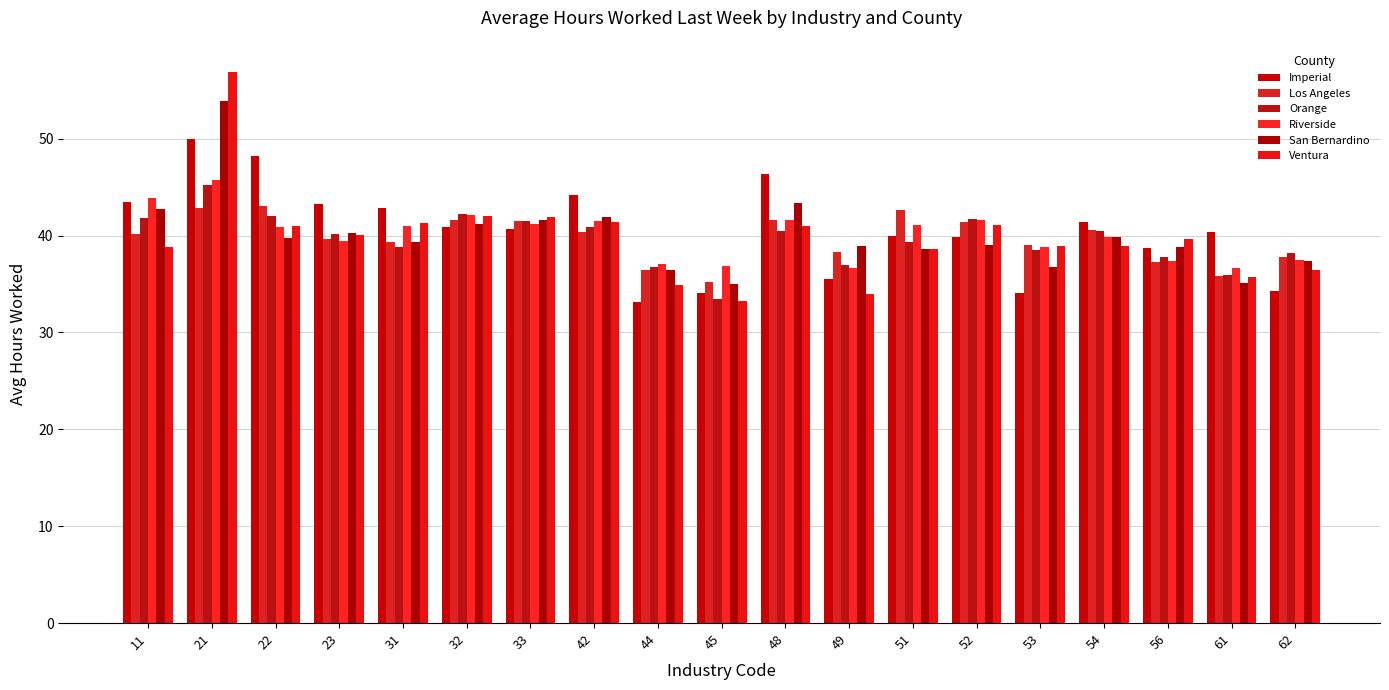

What is the difference between the maximum and minimum values in the Imperial series?

16.8